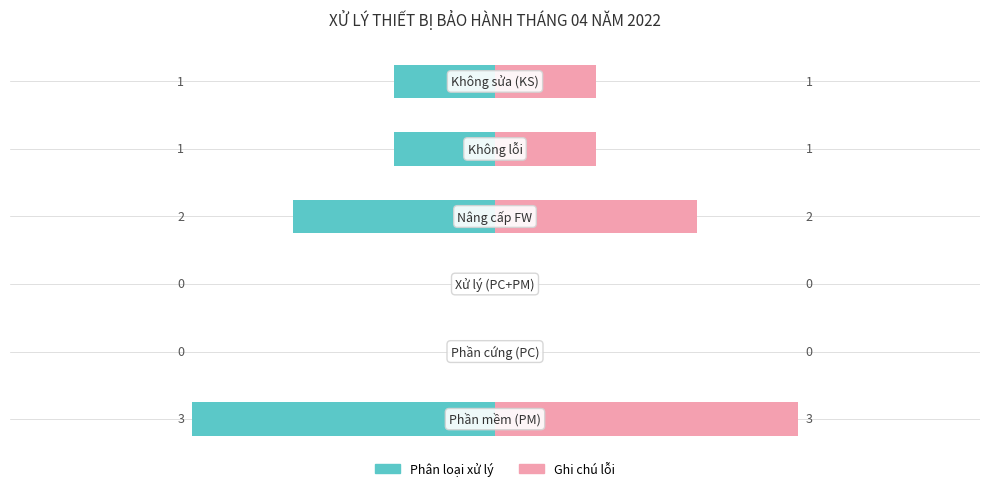

List the series in order of their overall mean, highest first.

Ghi chú lỗi, Phân loại xử lý